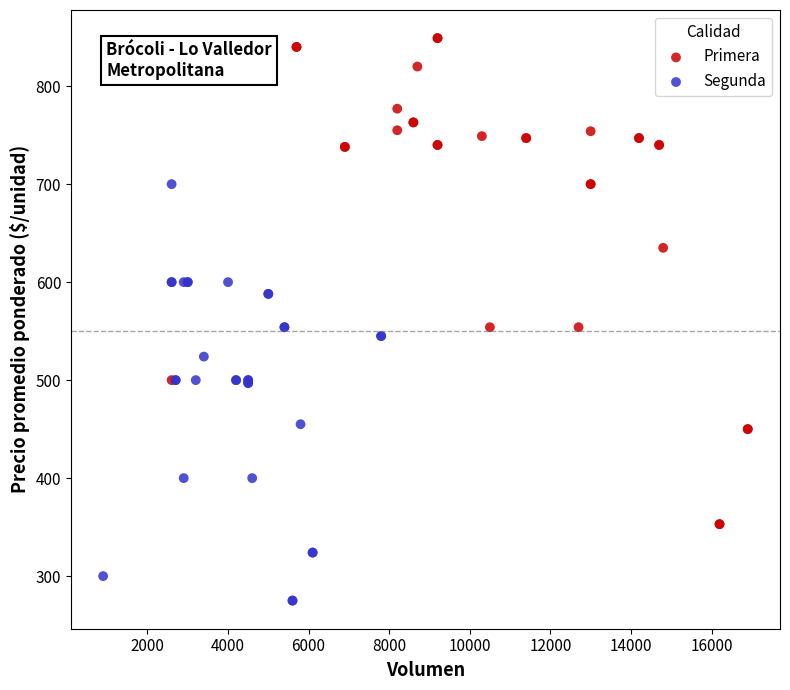

Which series contains the lowest Y value?

Segunda